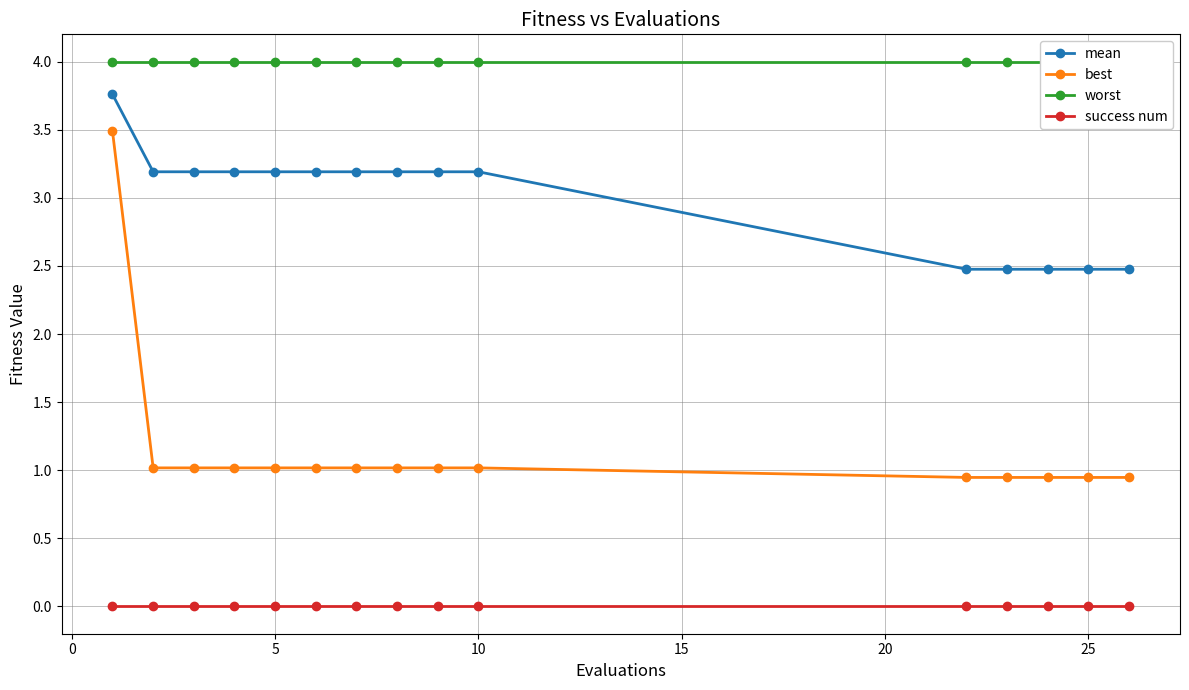

True or false: best and success num cross at least once.

False